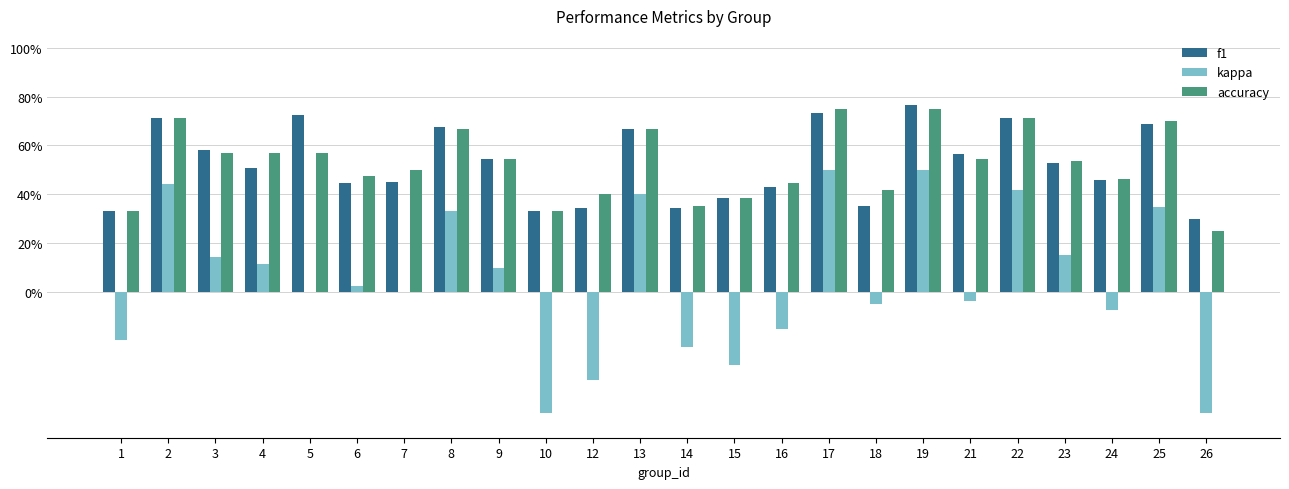

List the labels in order of accuracy value, smallest first.

26, 1, 10, 14, 15, 12, 18, 16, 24, 6, 7, 23, 9, 21, 3, 4, 5, 8, 13, 25, 2, 22, 17, 19